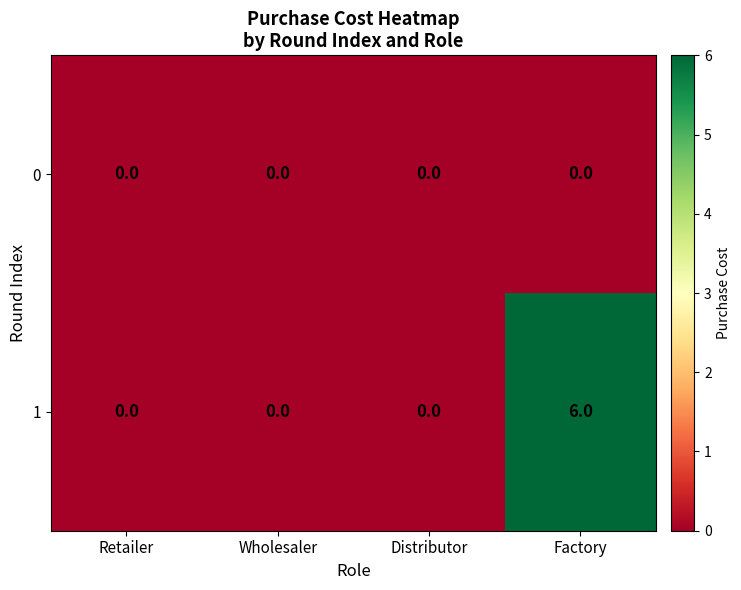

What is the maximum value for 1?

6